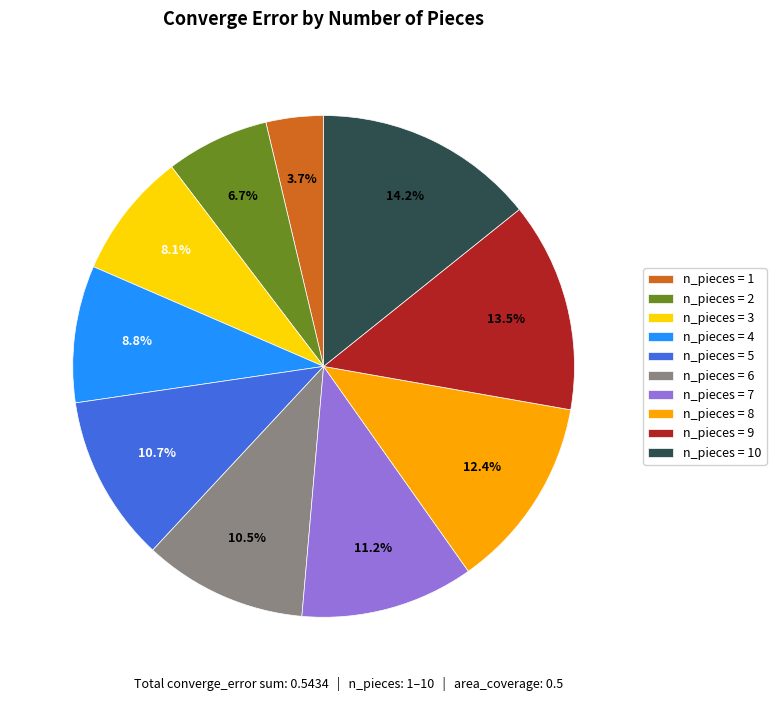

Count the number of slices in the pie.

10